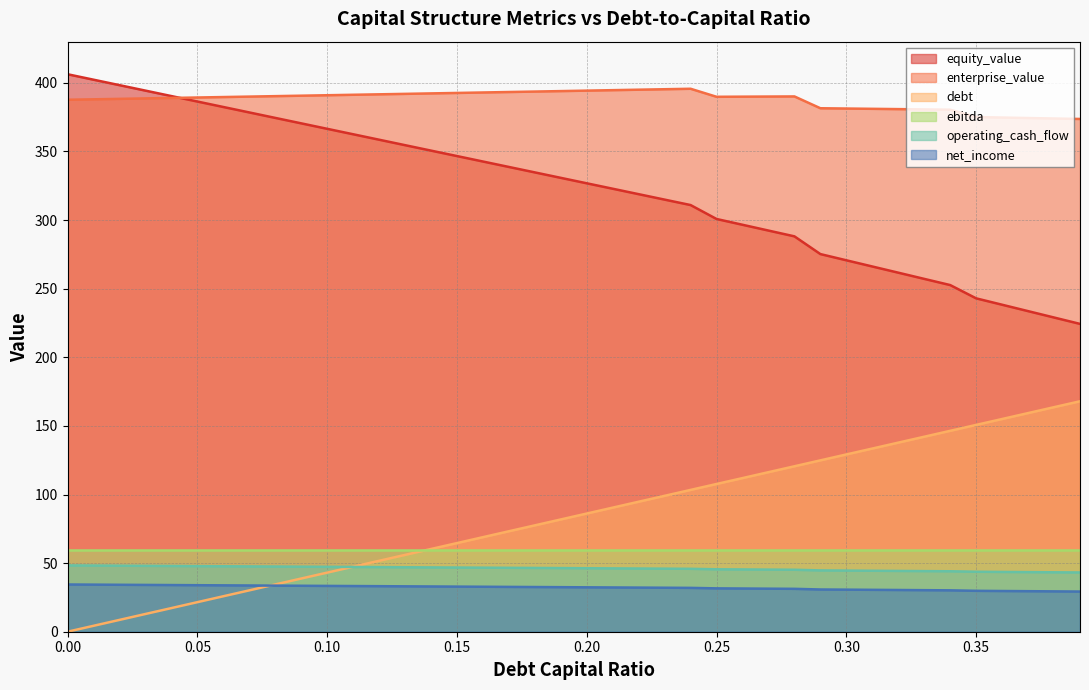

What position from the right is 0.04?

36